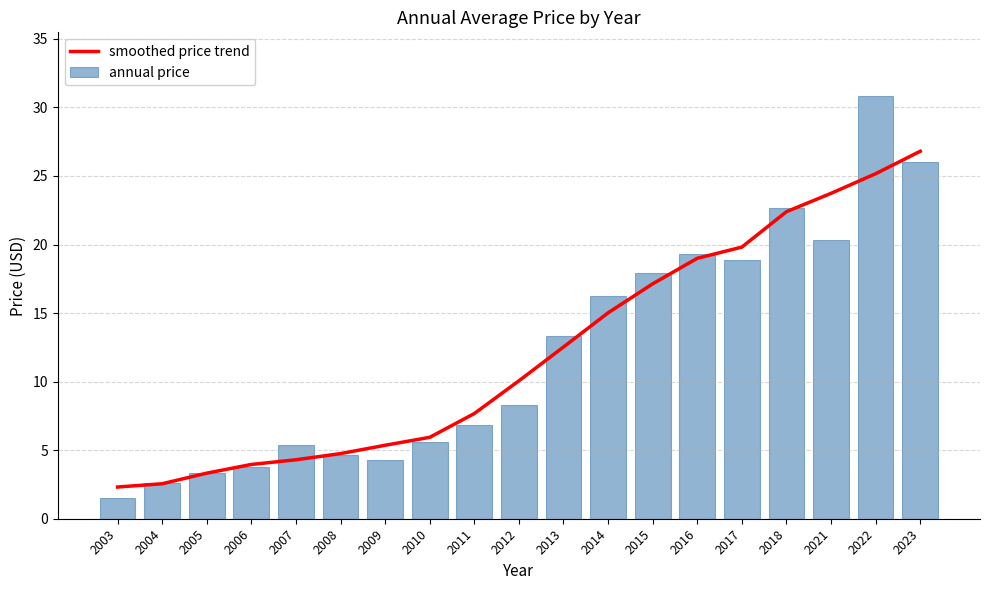

How many data points does each series have?

19